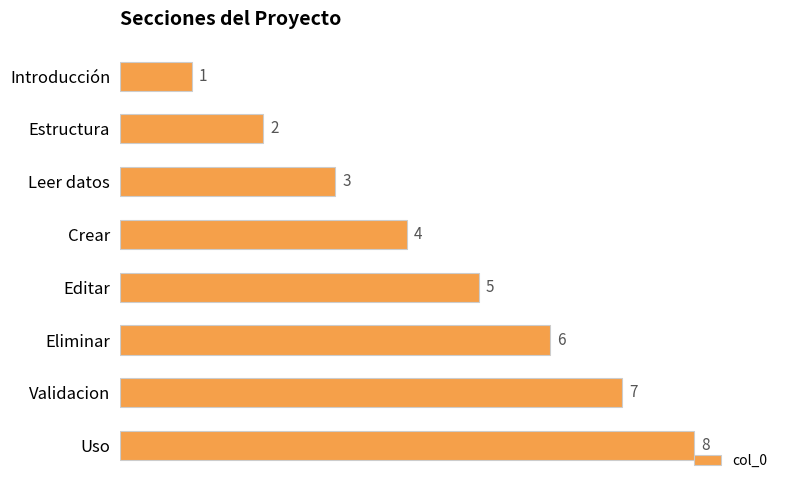

True or false: the data shows 8 at Uso.

True